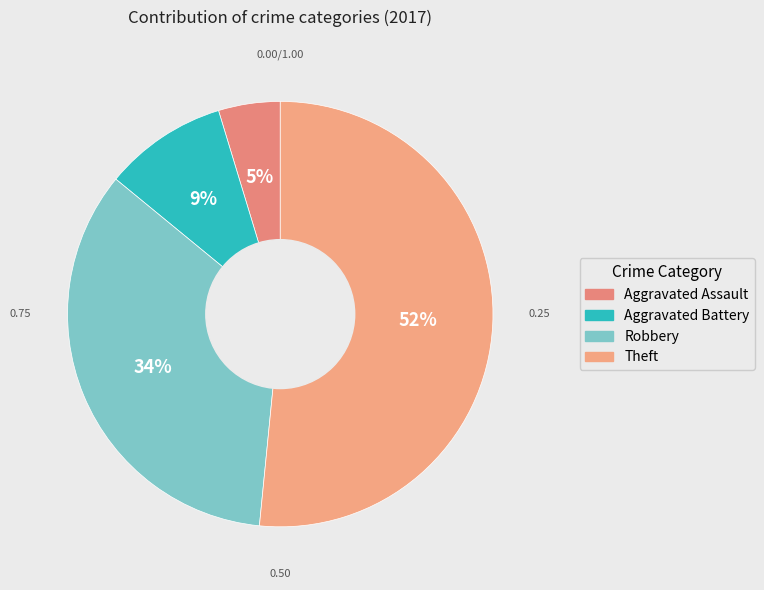

How many slices are in this pie chart?

4